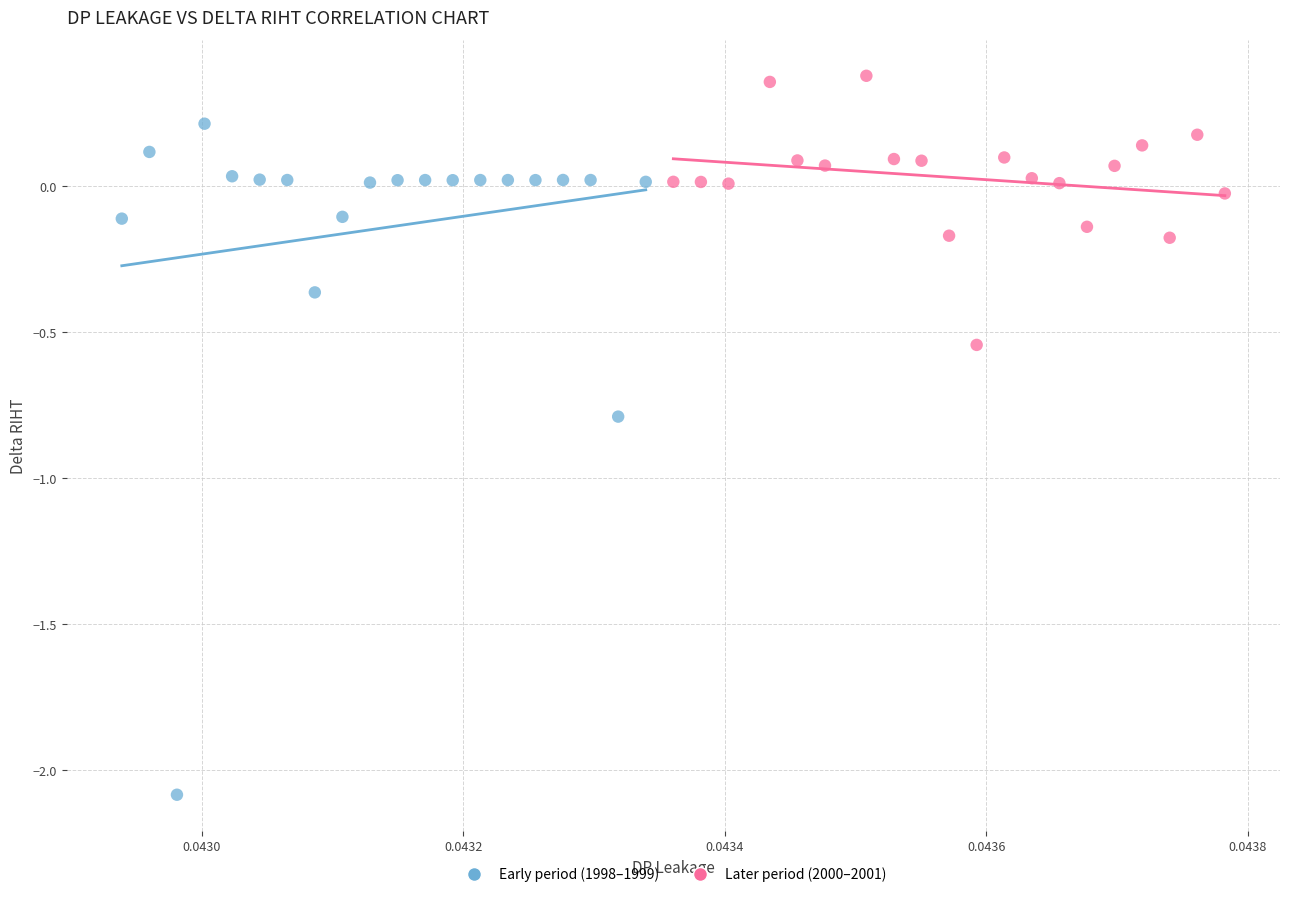

Which series reaches the minimum Y coordinate?

Early period (1998–1999)